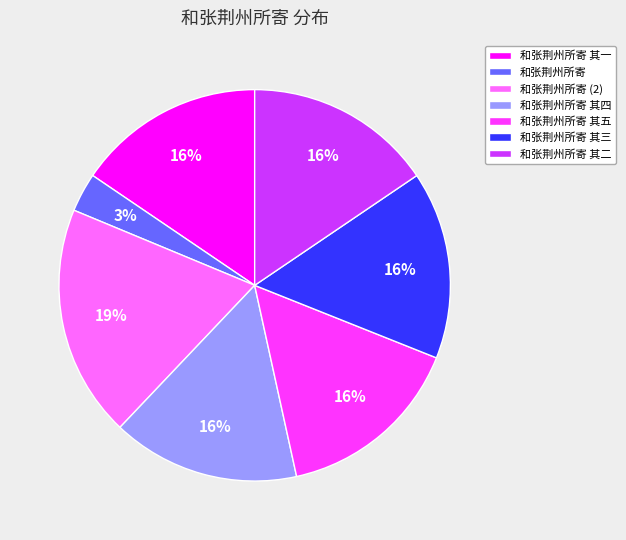

How many slices are in this pie chart?

7